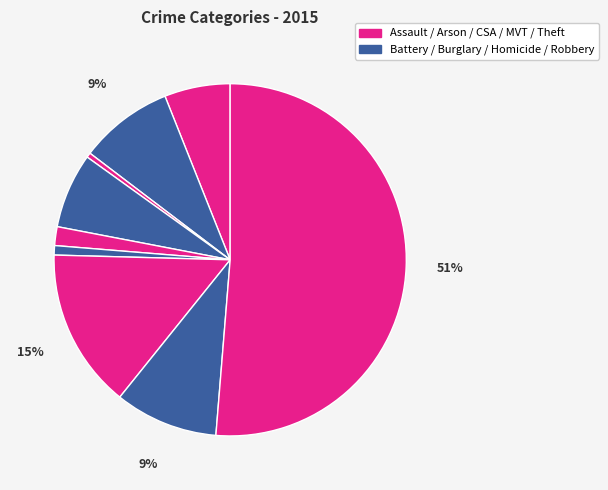

How many slices are in this pie chart?

9